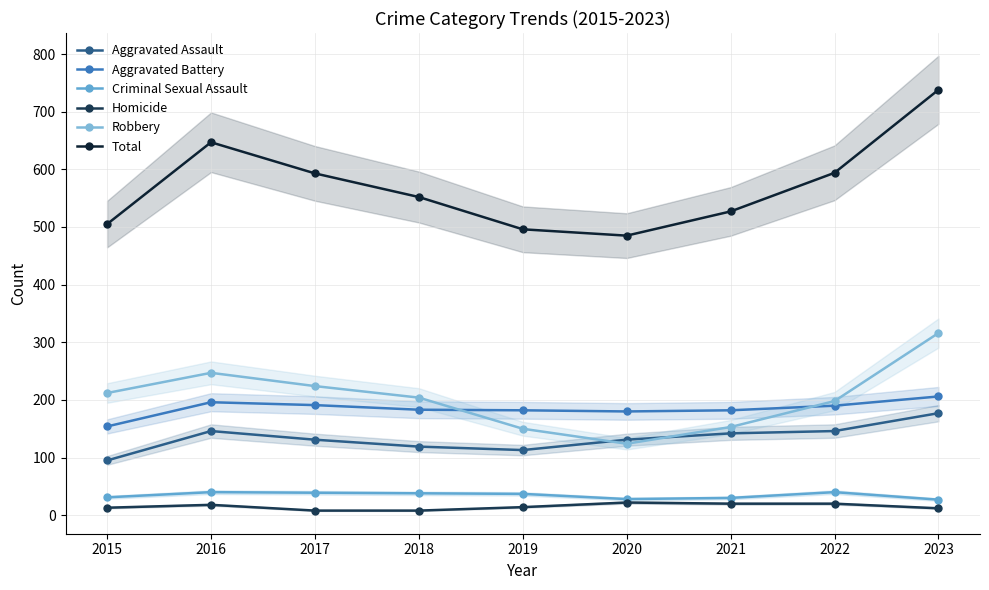

At which category is the sum across all series the highest?

2023